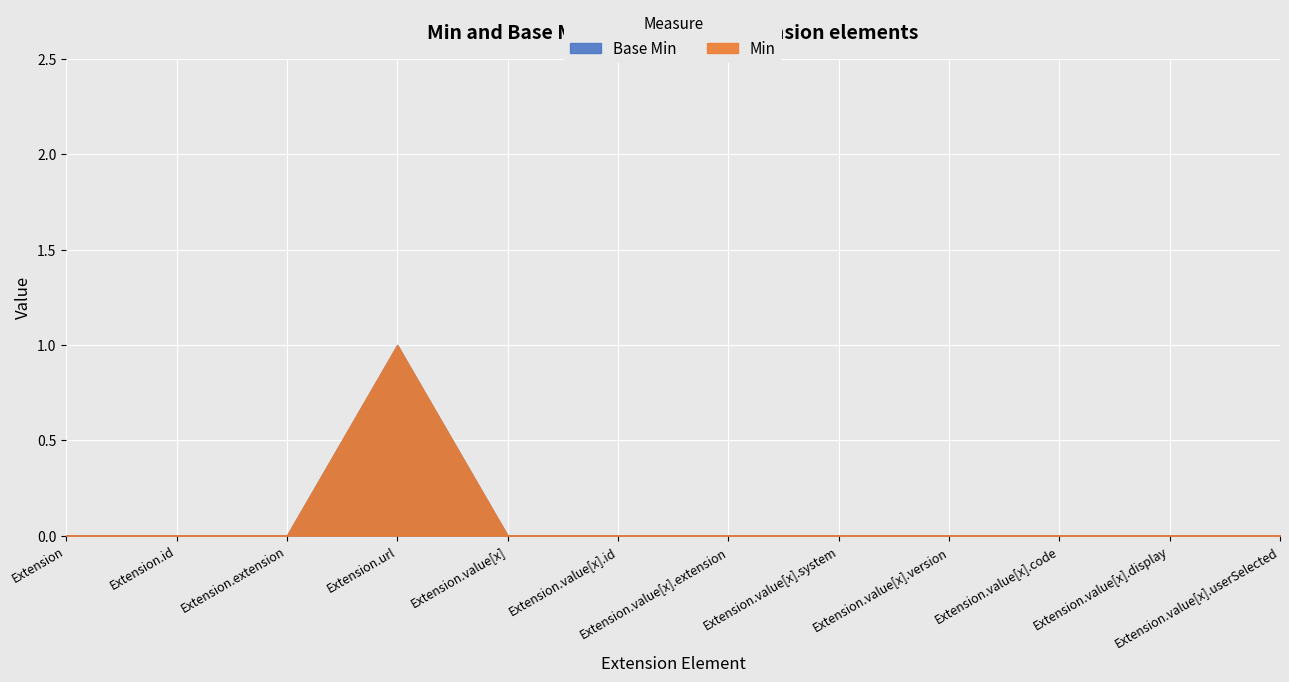

How many categories are shown in the chart?

12